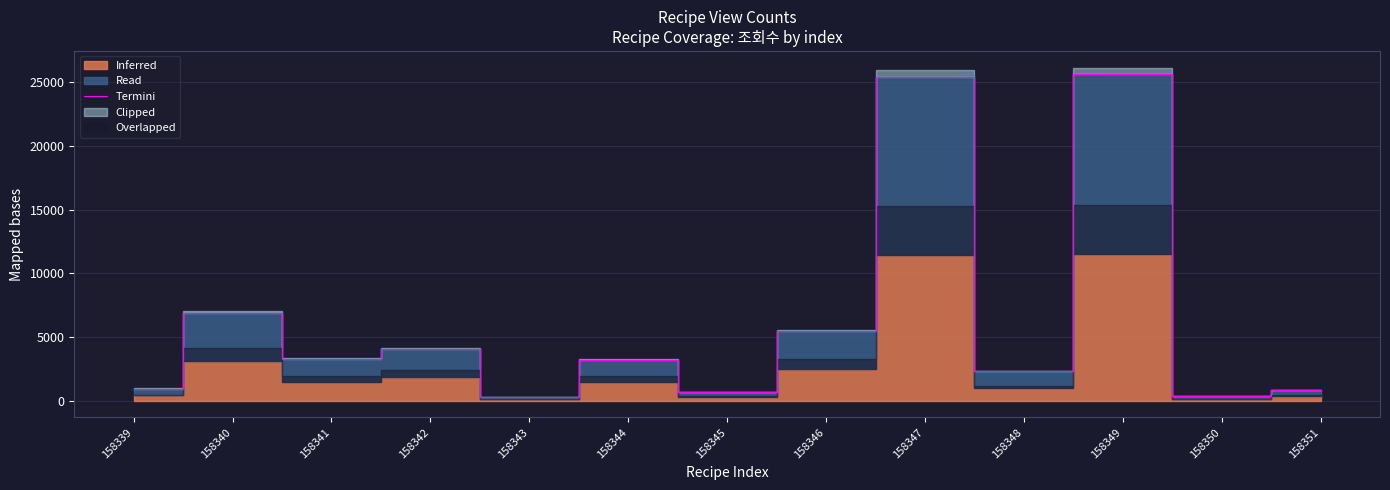

Reading left to right, list all the values displayed in this chart.

962	6913	3305	4079	287	3231	688	5490	25437	2305	25649	352	838